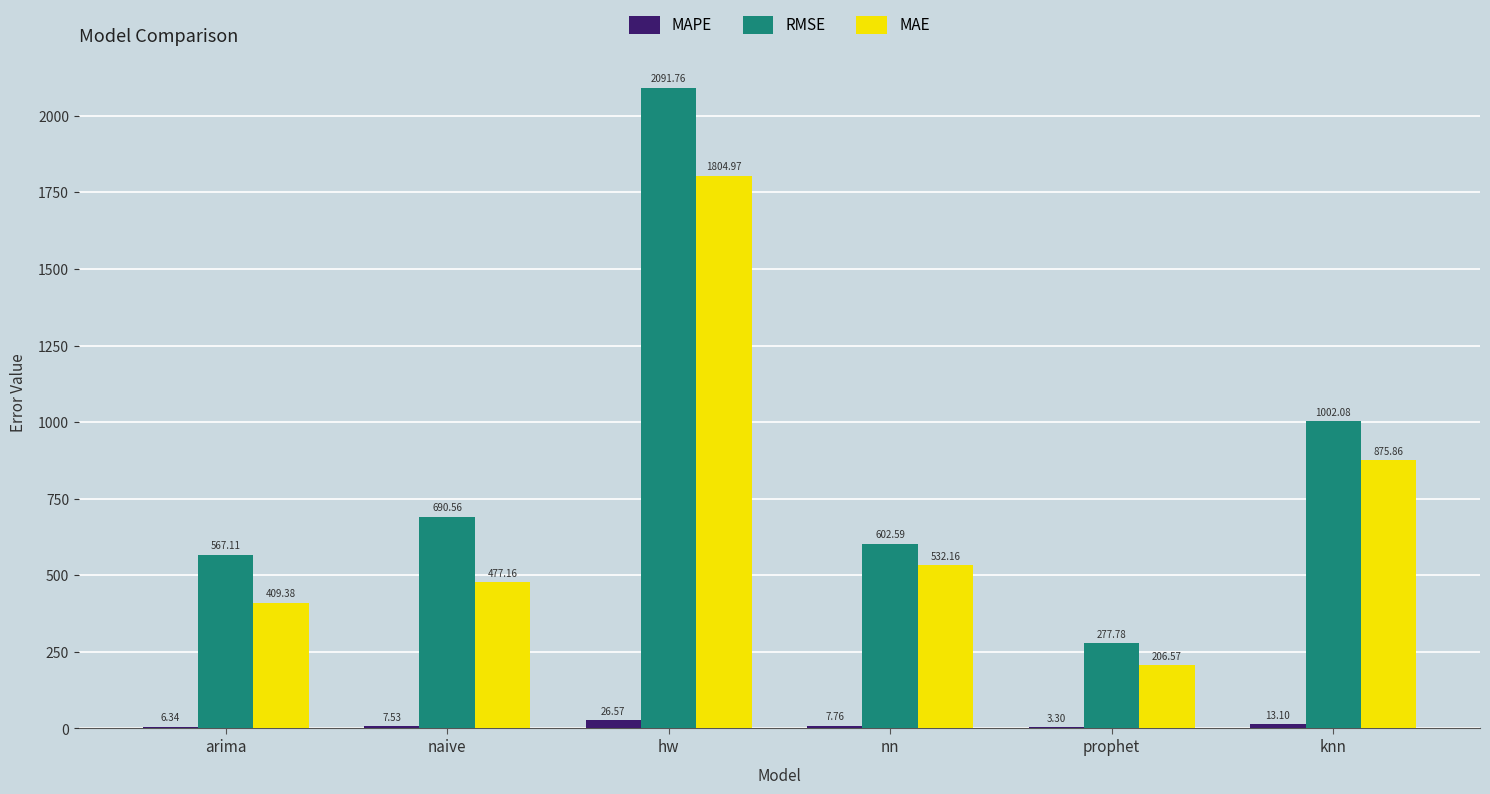

Which series changed the most between arima and nn?

MAE